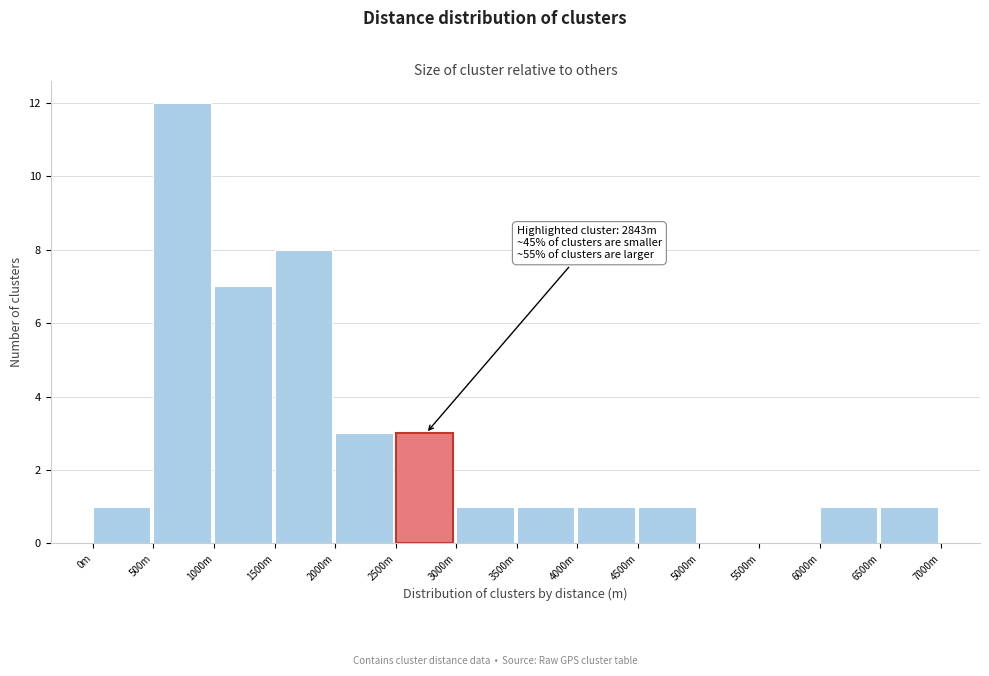

Reading left to right, list all the values displayed in this chart.

0m=1	500m=12	1000m=7	1500m=8	2000m=3	2500m=3	3000m=1	3500m=1	4000m=1	4500m=1	5000m=0	5500m=0	6000m=1	6500m=1